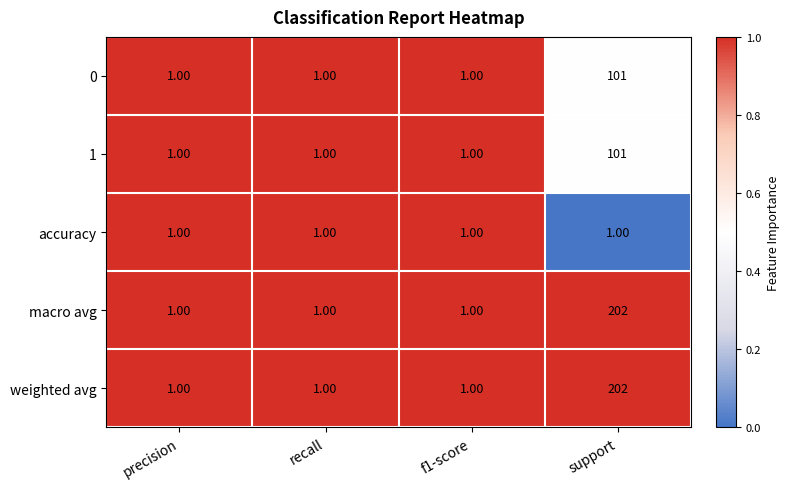

What is the total value across all series at f1-score?

5